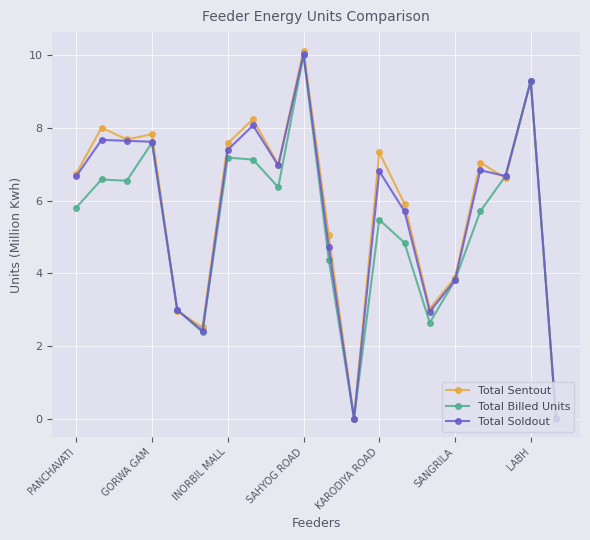

What is the value of the Total Billed Units point at the 19th from the left?

9.3